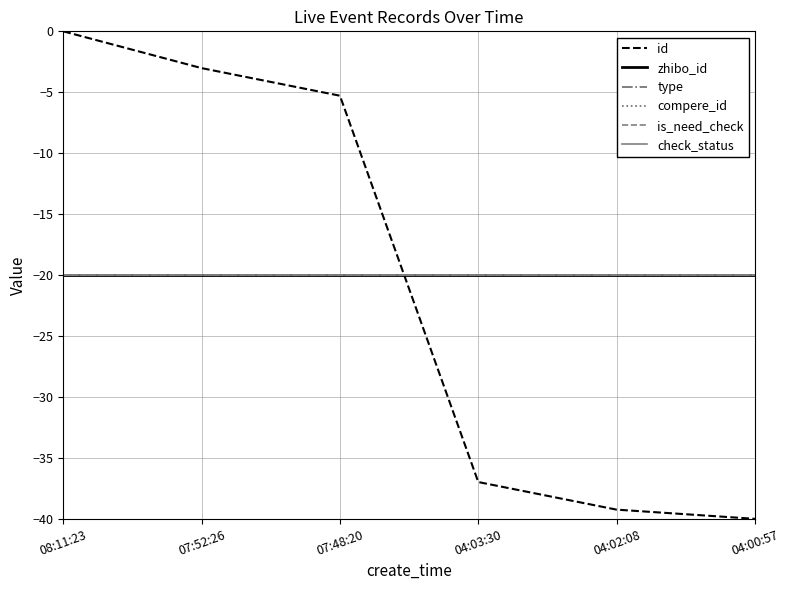

At which label is id closest to -20?

07:48:20